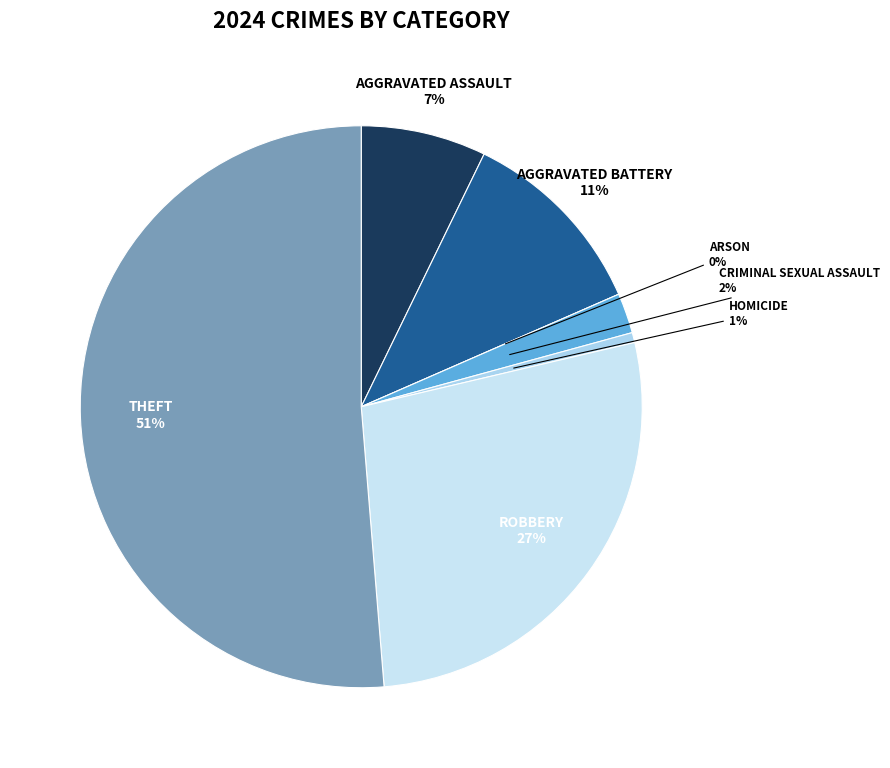

To the nearest percent, what portion does Theft represent?

51%